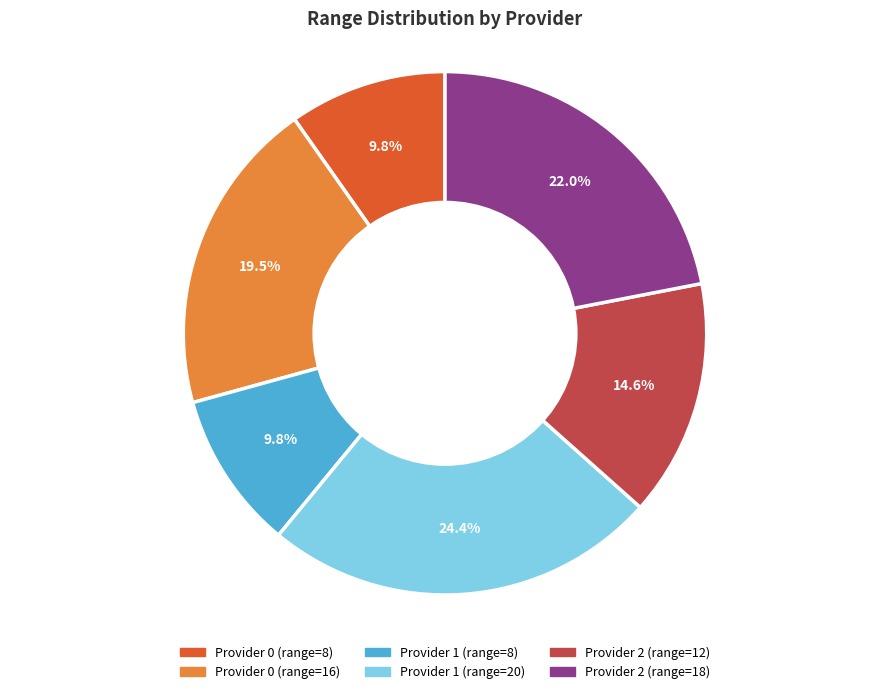

Is there a majority slice in this chart?

No